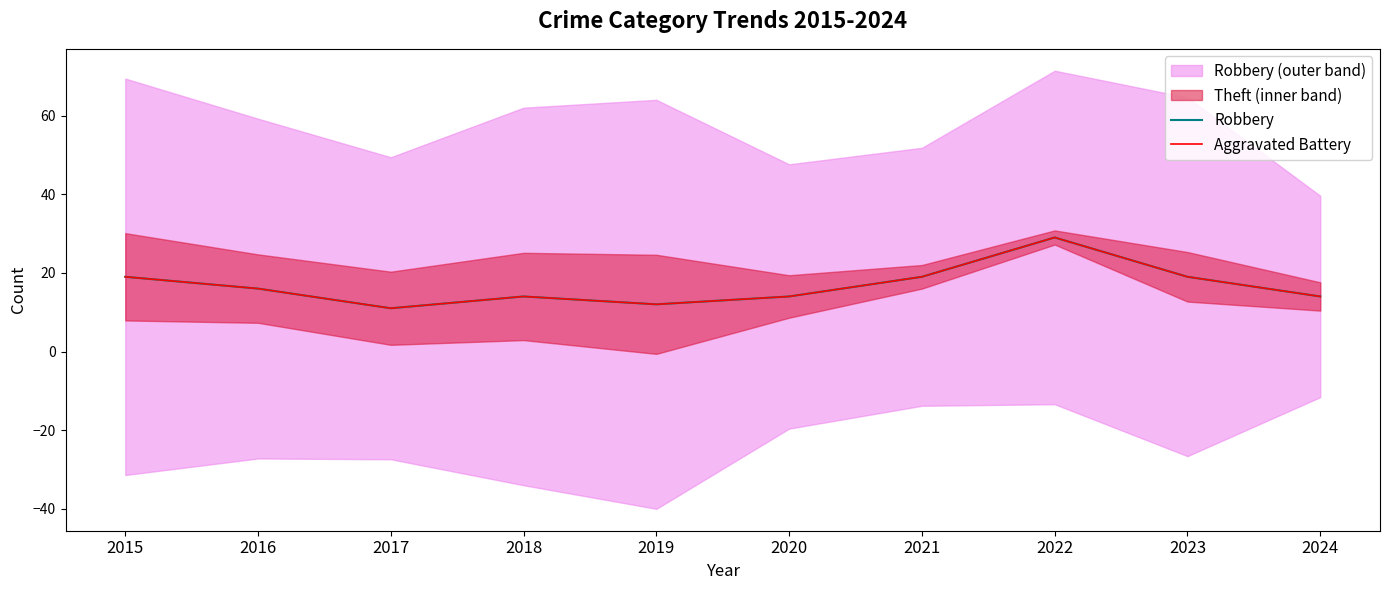

The value of Robbery at 2015 is 19. True or false?

True